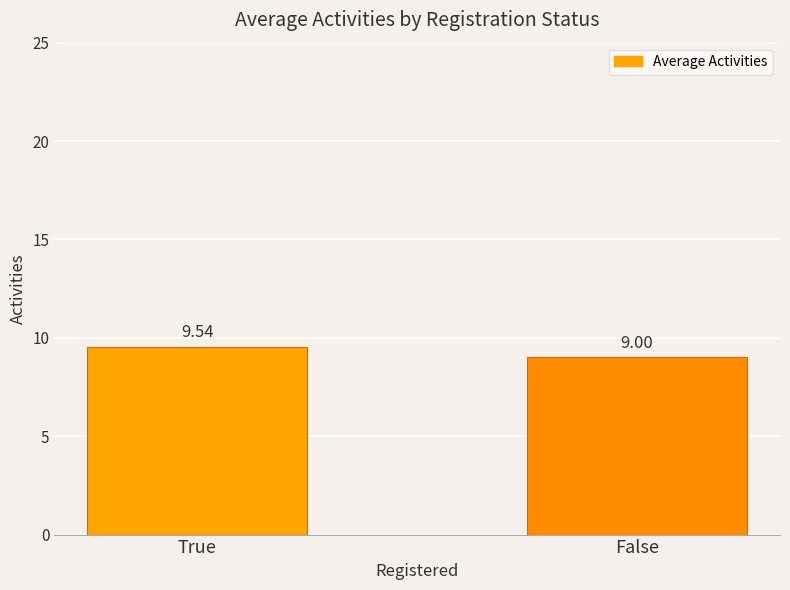

Rank the categories by value from lowest to highest.

False, True